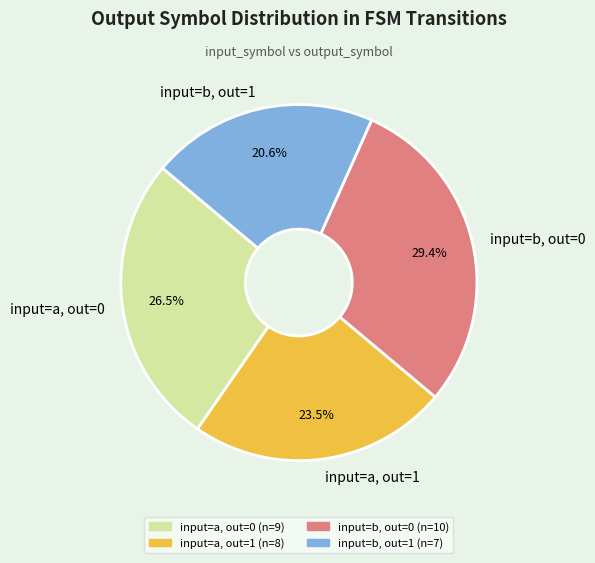

How many slices are in this pie chart?

4